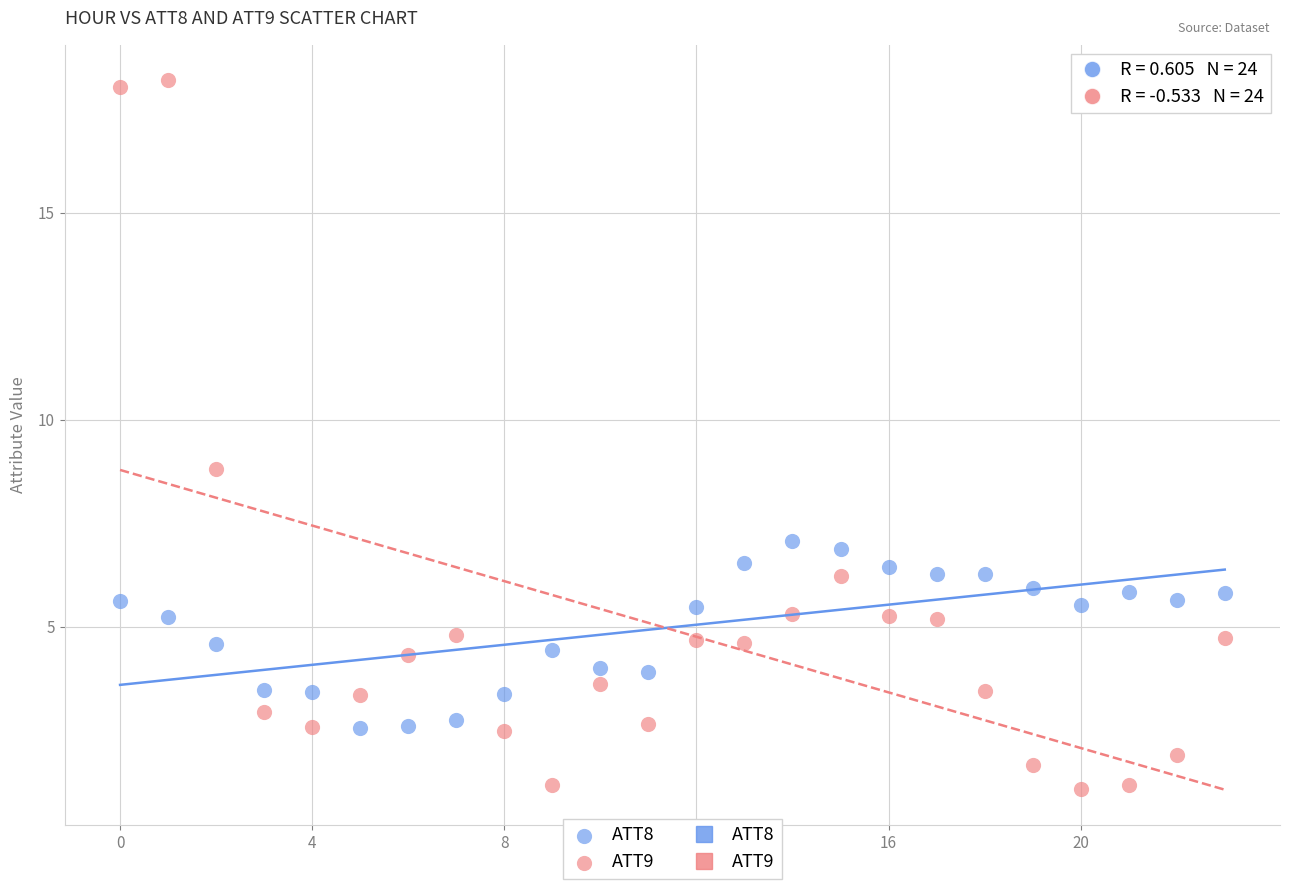

Which series reaches the maximum Y coordinate?

ATT9